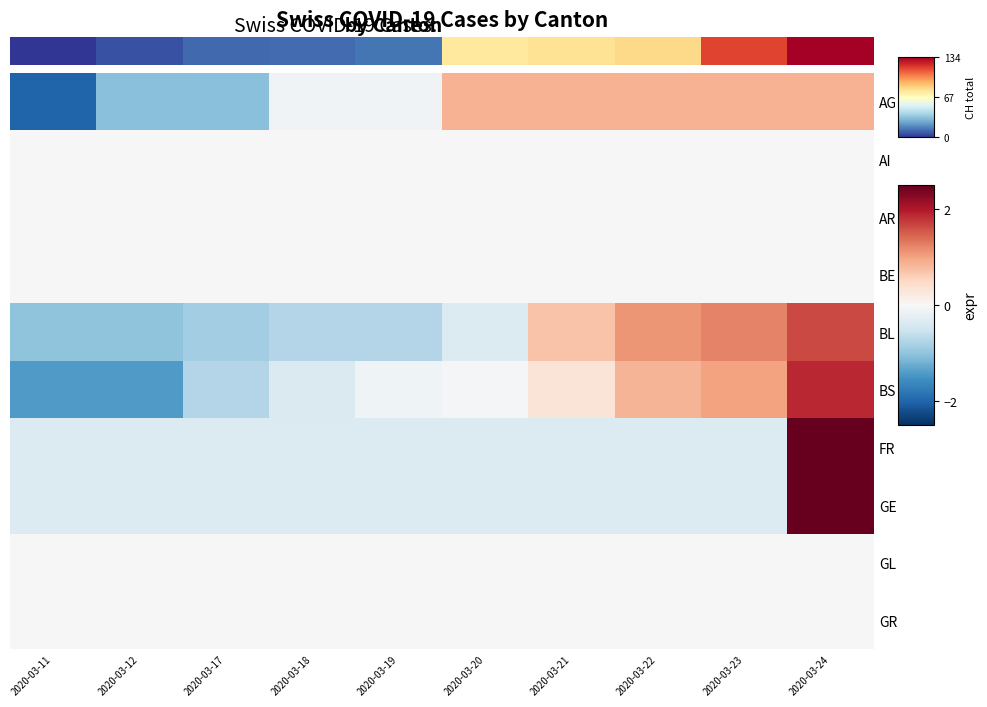

Between 2020-03-24 and 2020-03-11, which is larger?

2020-03-24